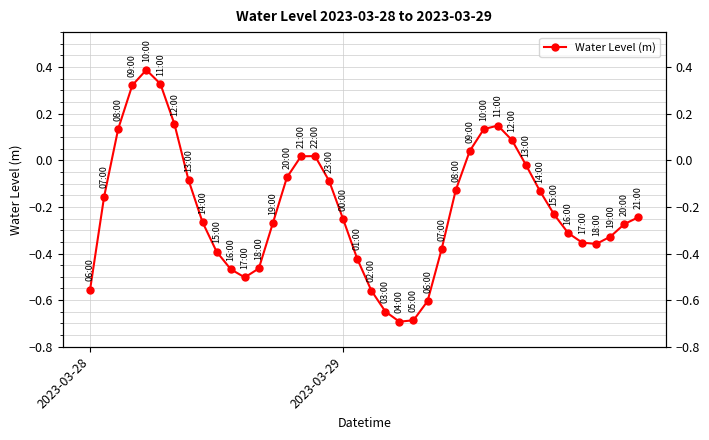

What is the change in value from 2023-03-28 to 28?

+0.7